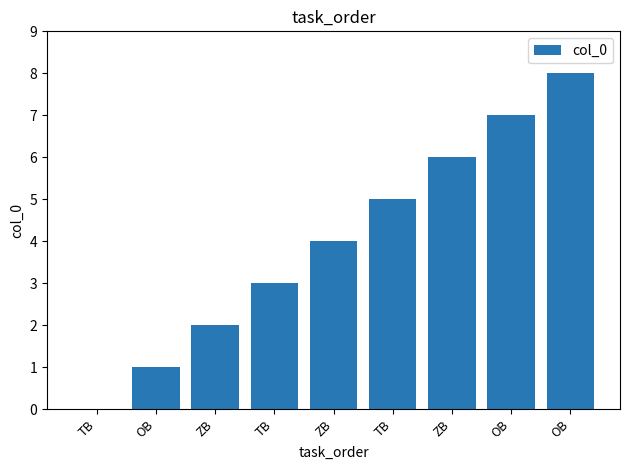

Count the number of categories in the chart.

9